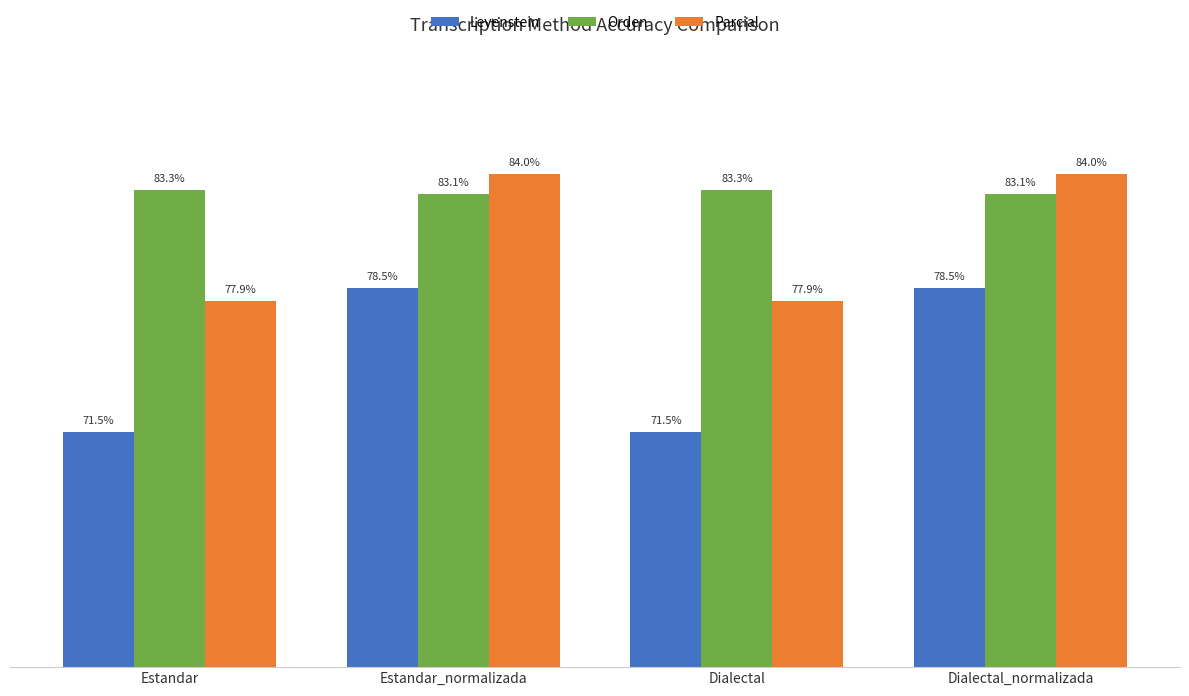

Is the value of Levenstein at Dialectal greater than the value of Parcial at Estandar_normalizada?

No